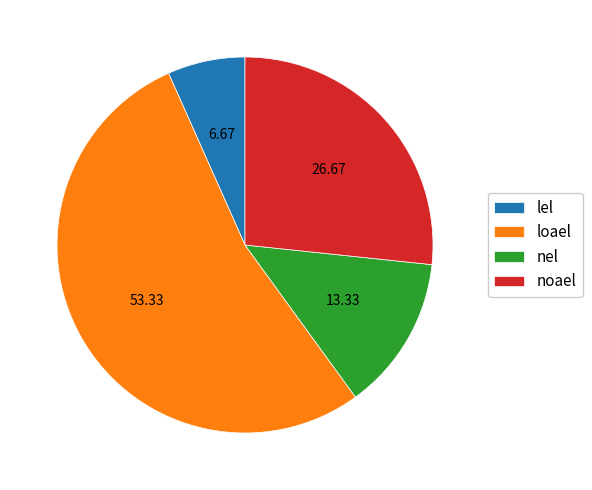

Which slice is the largest?

loael